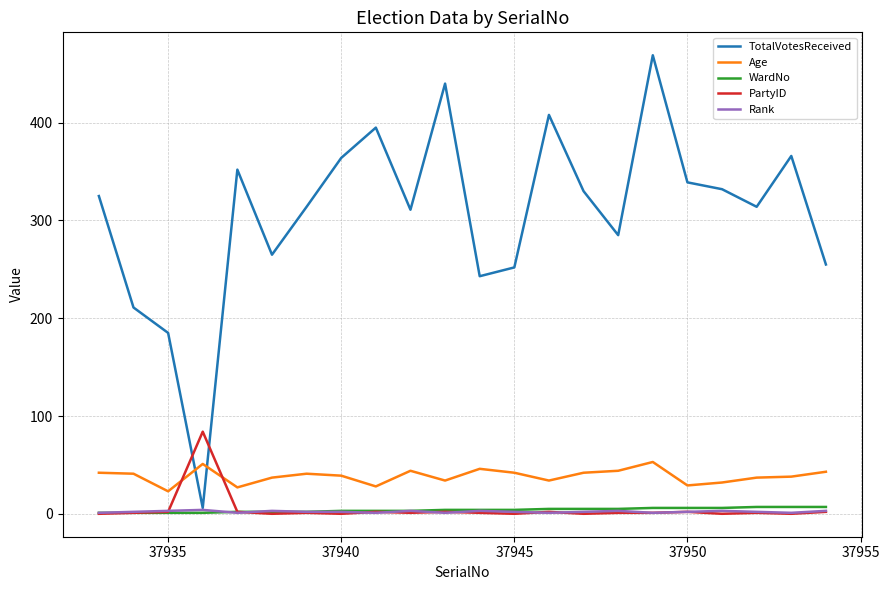

What is the sum of all WardNo values?

85